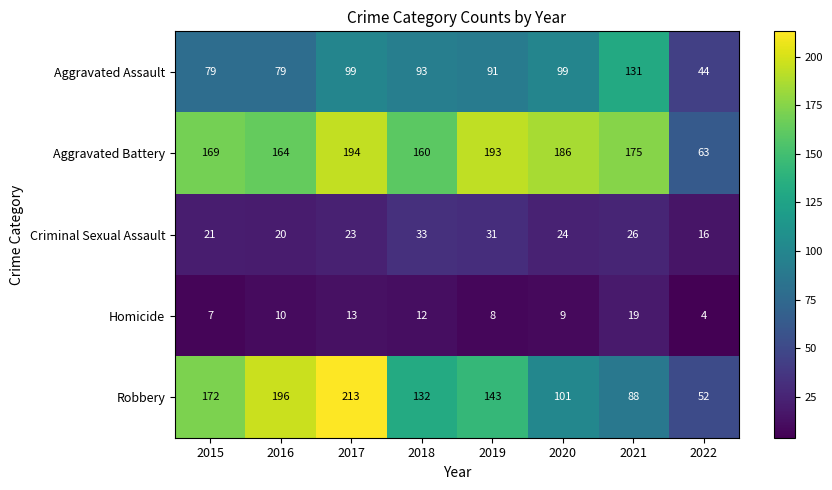

At 2021, list the series in order from smallest to largest.

Homicide, Criminal Sexual Assault, Robbery, Aggravated Assault, Aggravated Battery